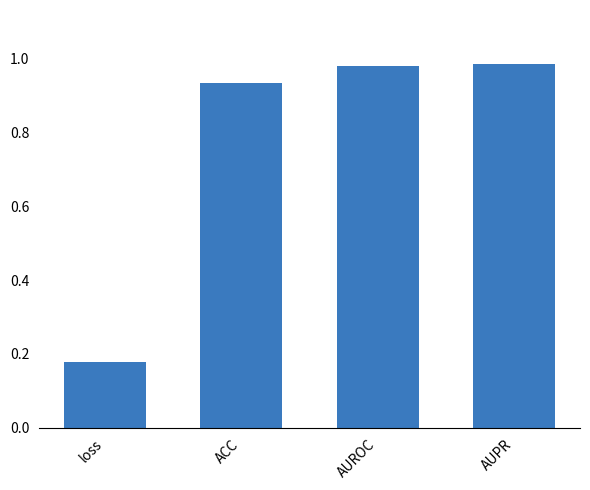

The value at AUPR is 1.4. True or false?

False